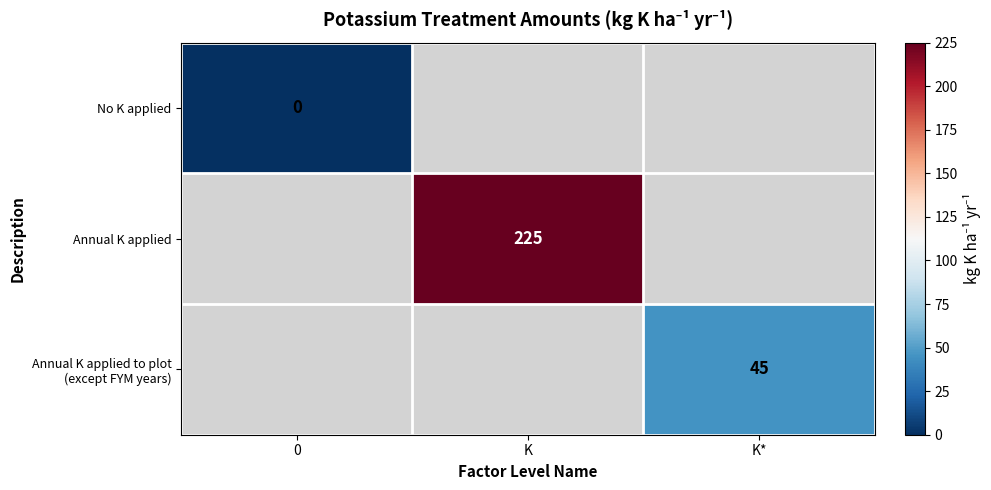

Which has a higher value, K* or K?

K